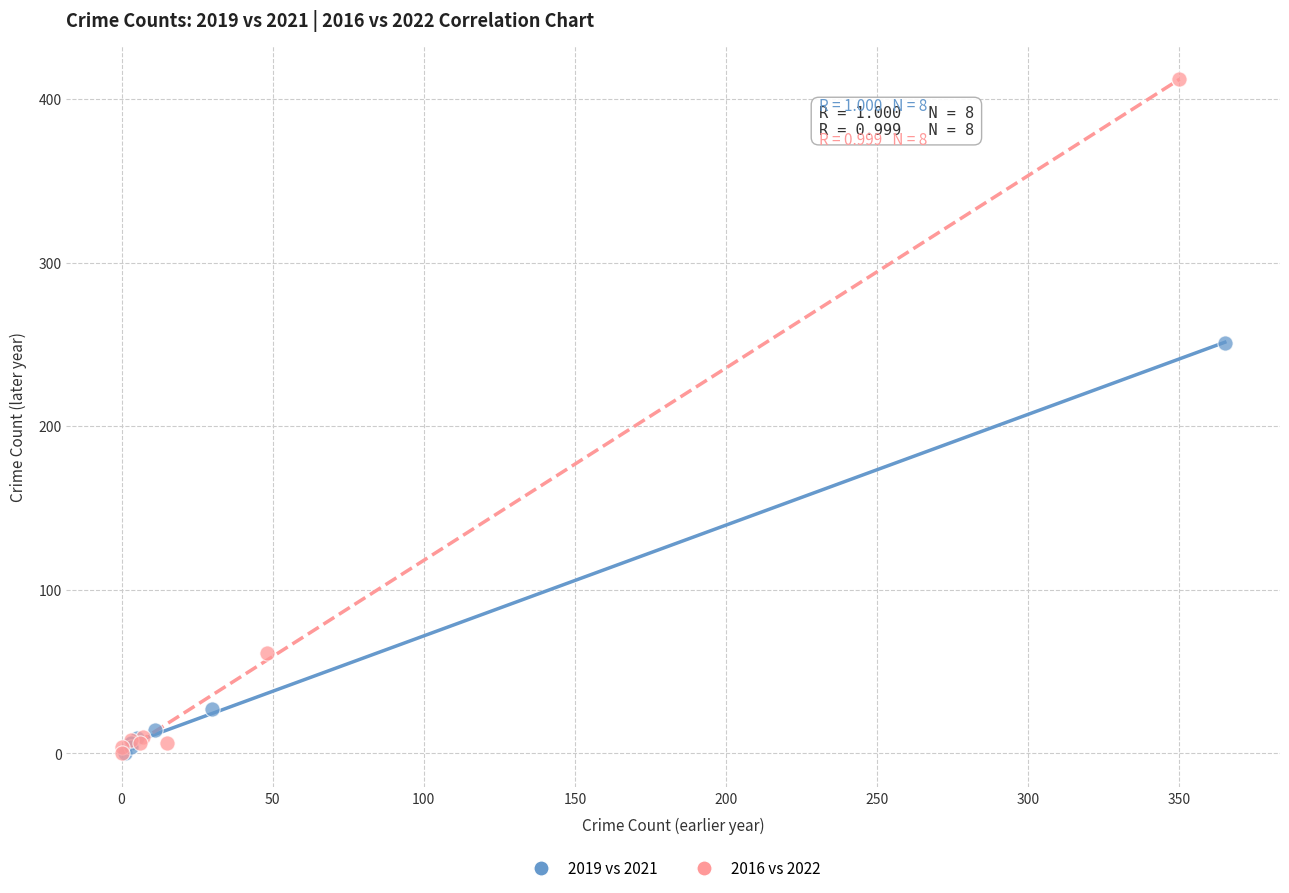

Which series contains the highest Y value?

2016 vs 2022